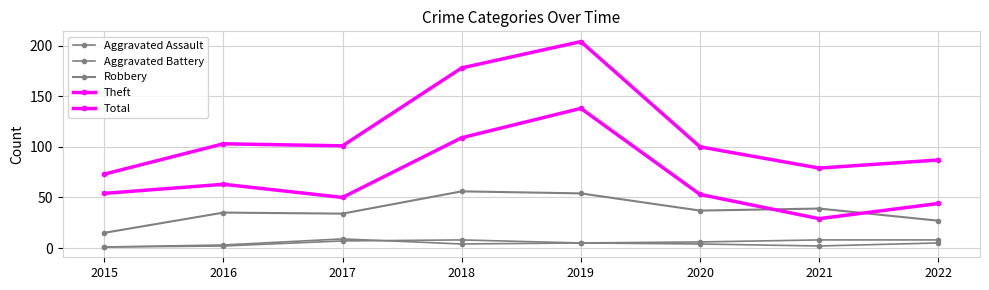

Which has a higher value, 2019 or 2015?

2019